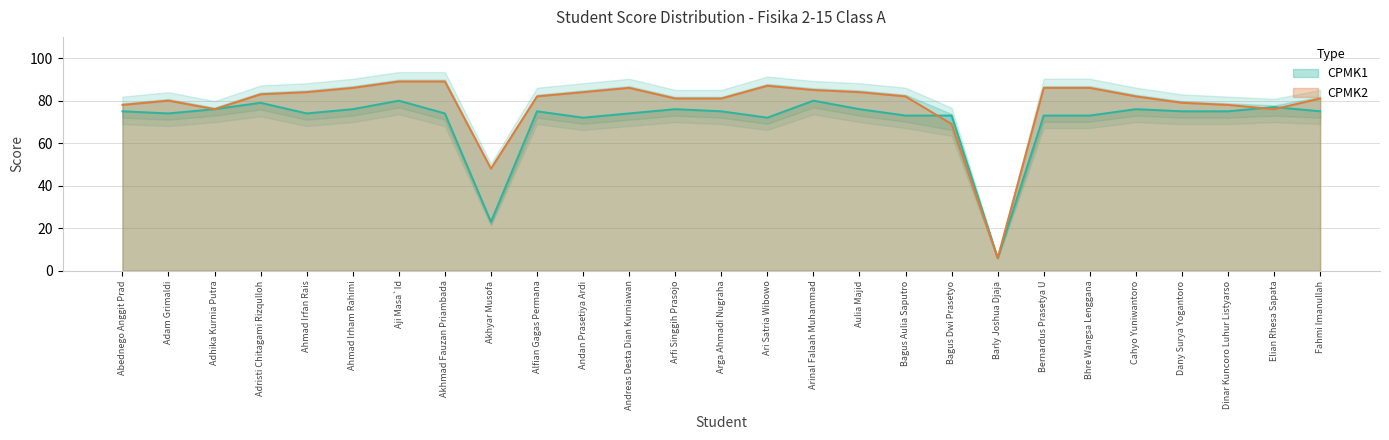

At which category is the sum across all series the highest?

Aji Masa`Id